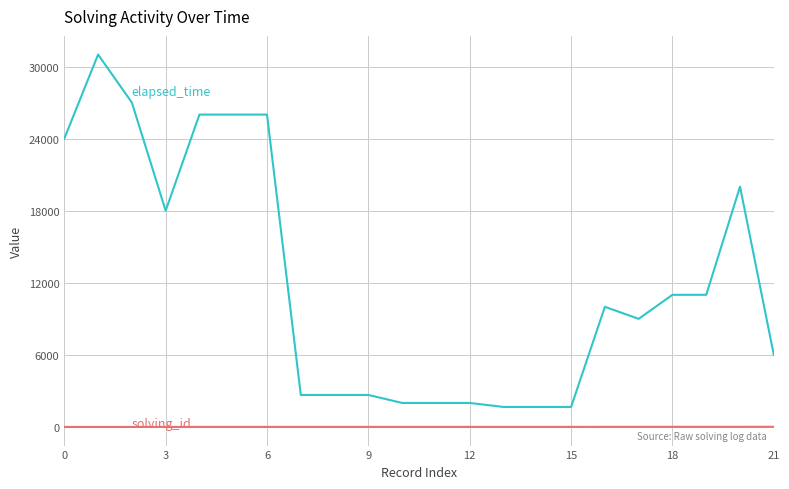

What is the maximum value shown in the chart?

31000